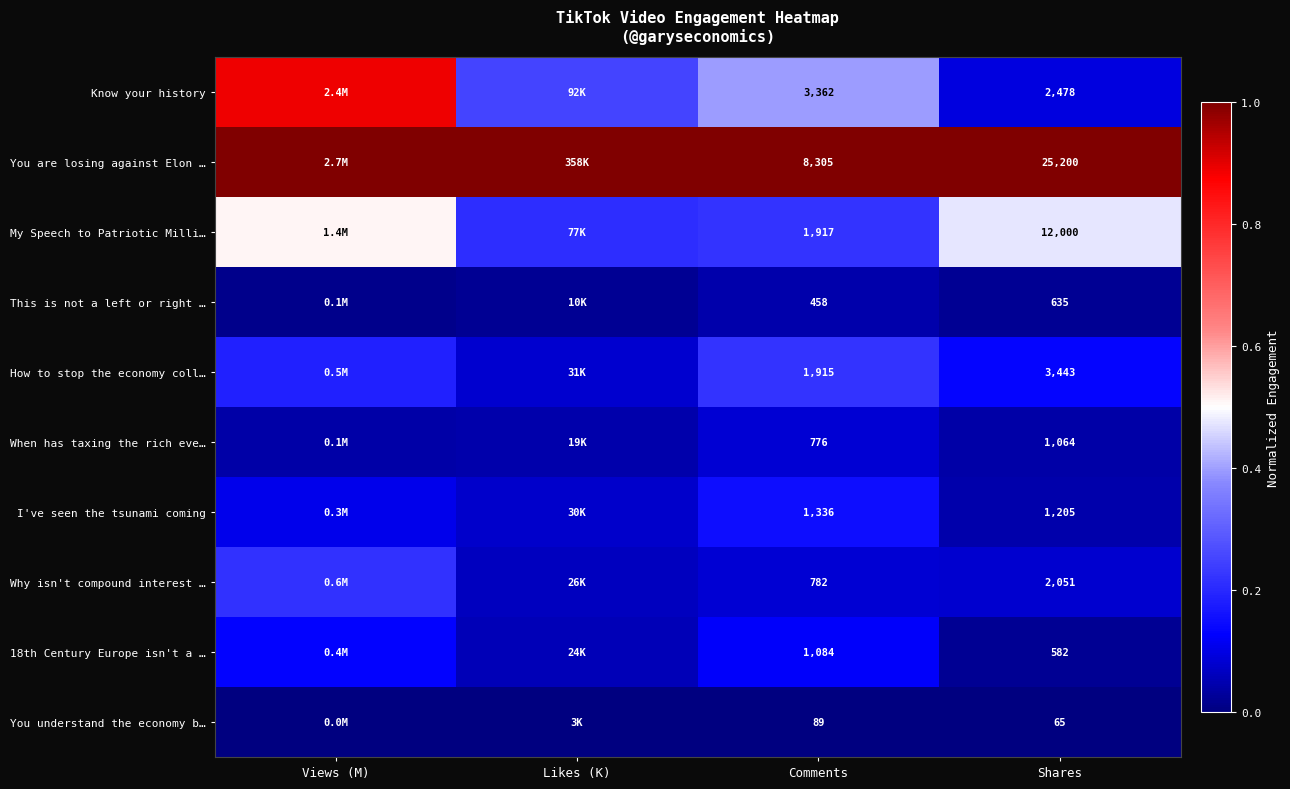

Is it true that Why isn't compound interest … equals 0.0 at Shares?

False